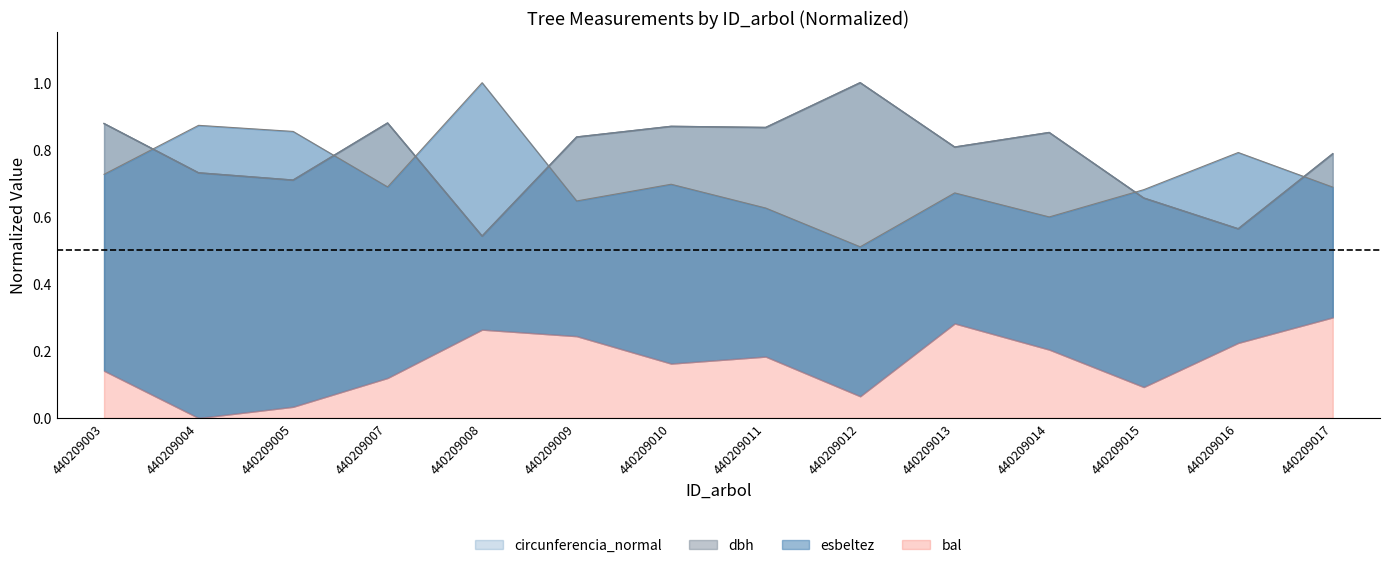

At which category is the sum across all series the highest?

440209012